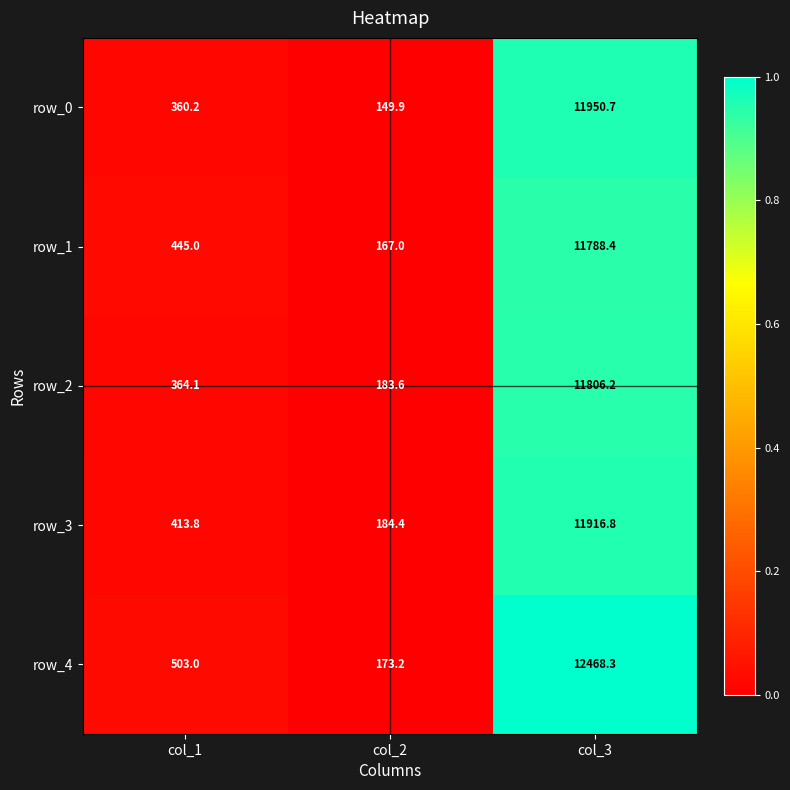

Which series changed the most between col_2 and col_3?

row_4